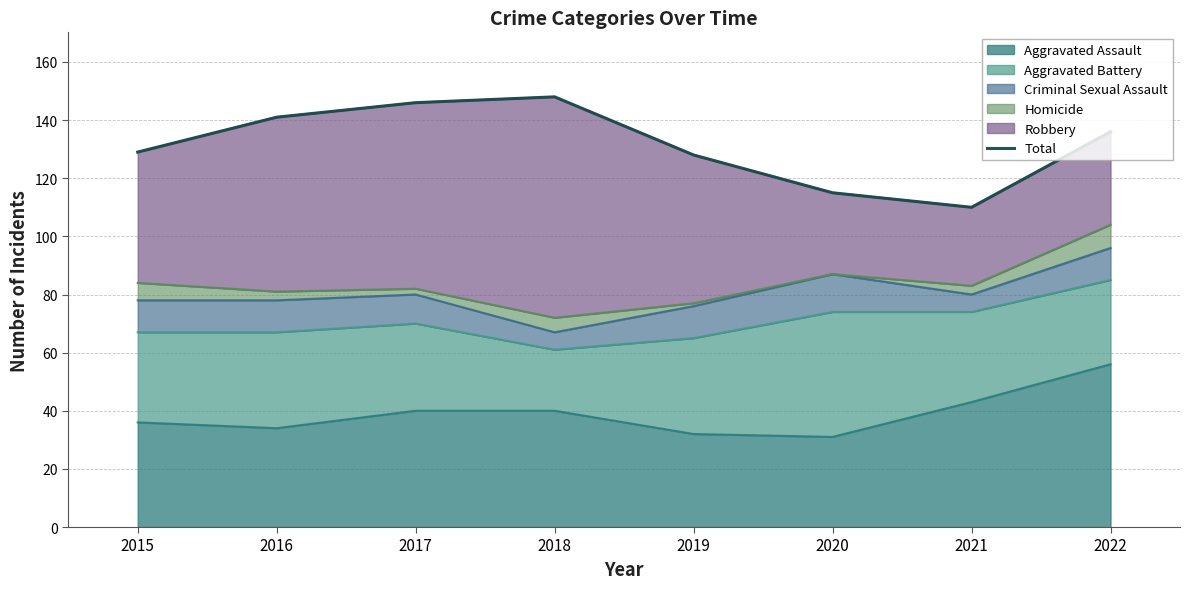

Approximately how many times larger is the value at 2022 compared to 2019?

1.1